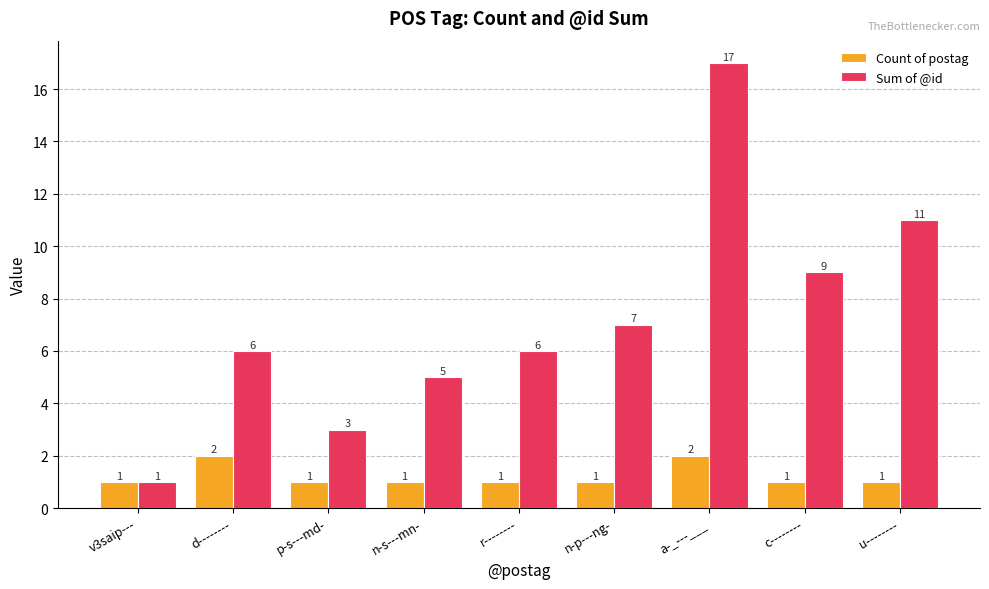

Which series has the largest range (max minus min)?

Sum of @id